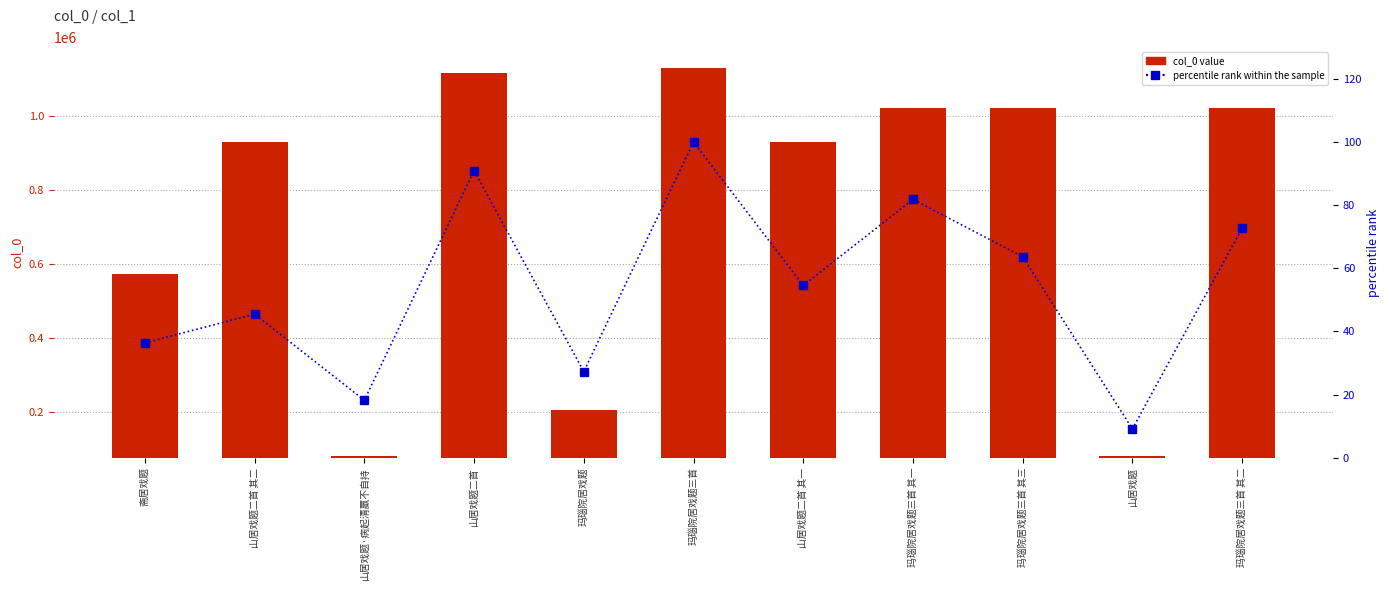

How many data points in col_0 value are above 930674?

5